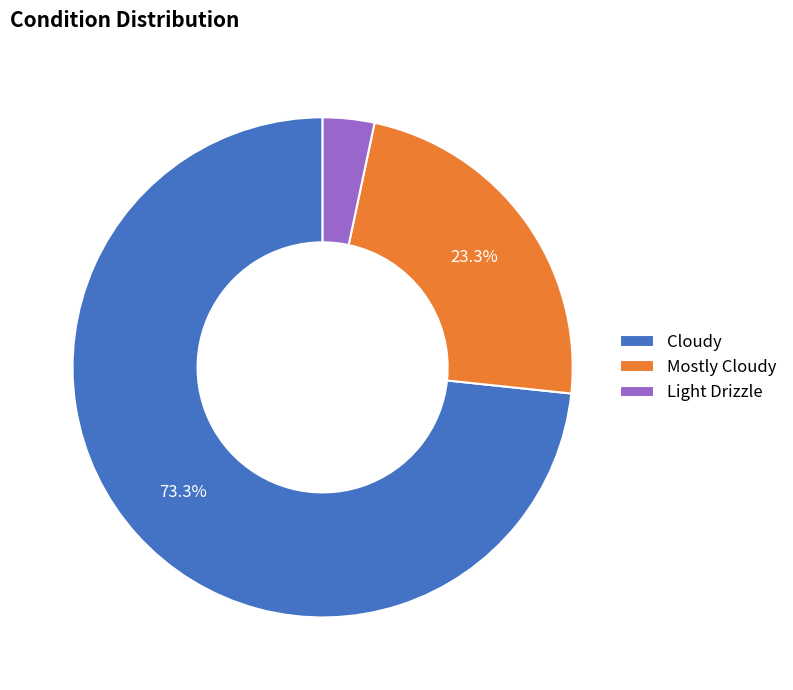

Which category has the smallest portion of the pie?

Light Drizzle